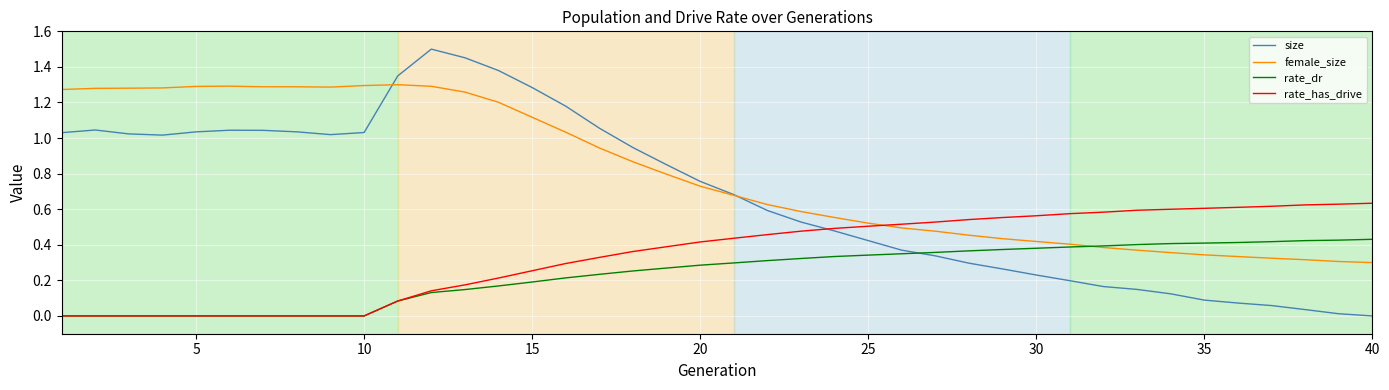

Which series has the largest total across all categories?

female_size